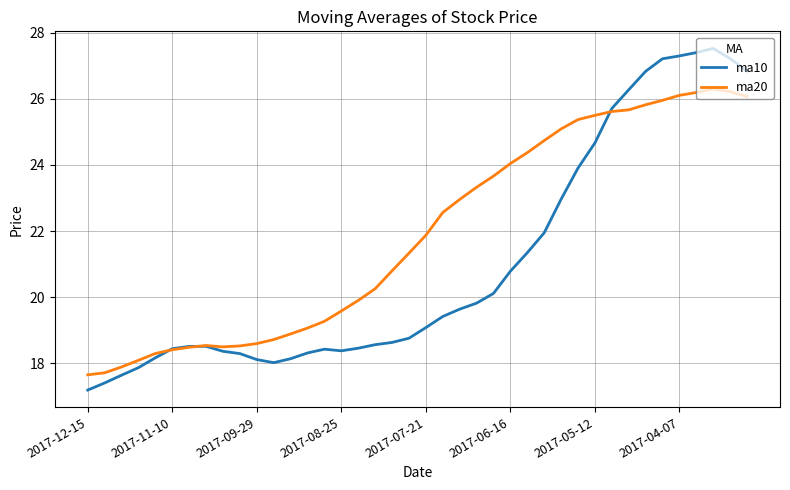

Rank the series by their maximum value, from lowest to highest.

ma20, ma10